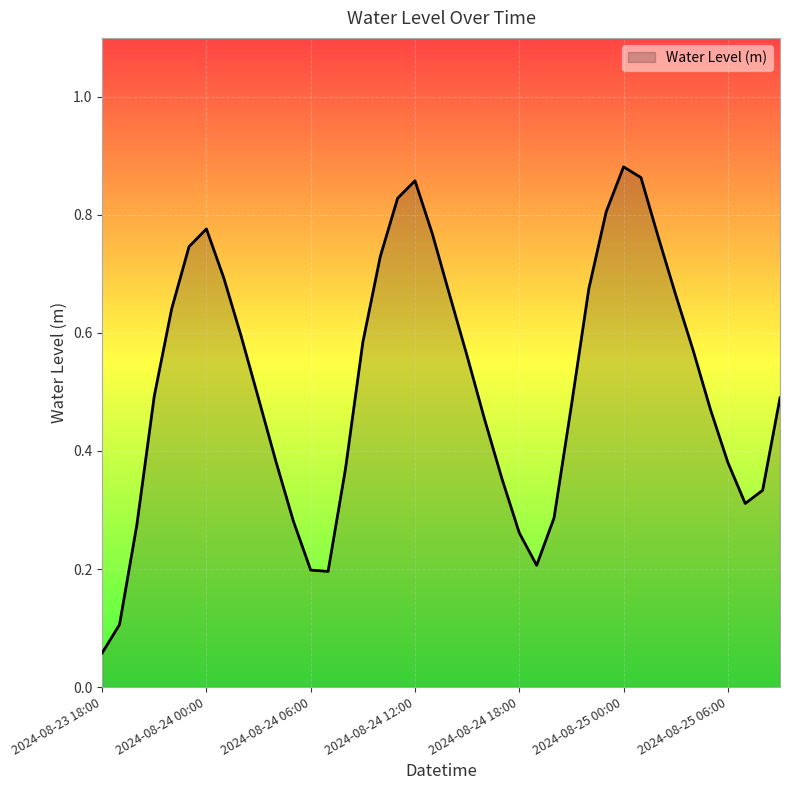

What is the minimum value shown in the chart?

0.1